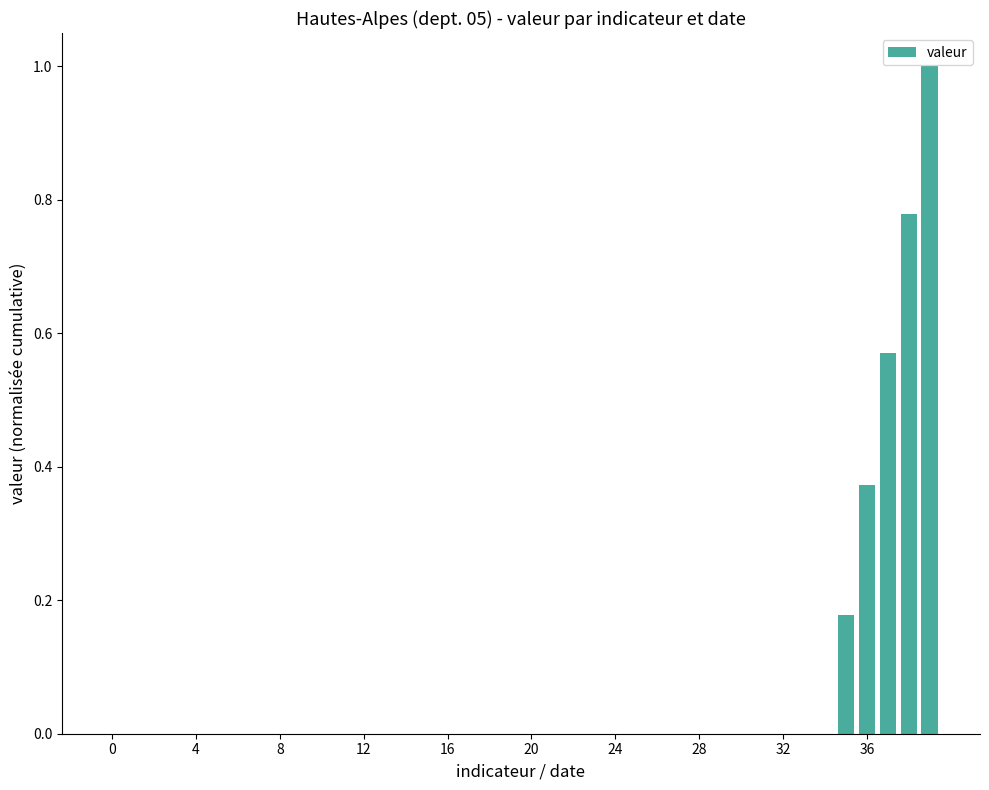

How many data points does each series have?

40